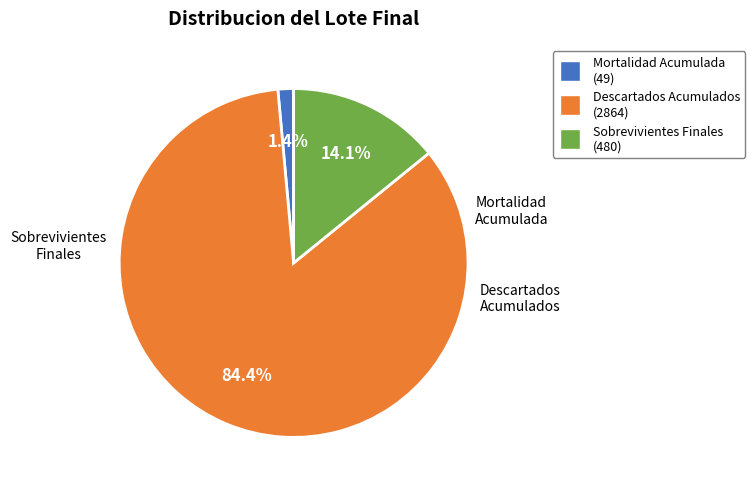

Does any single category account for the majority?

Yes